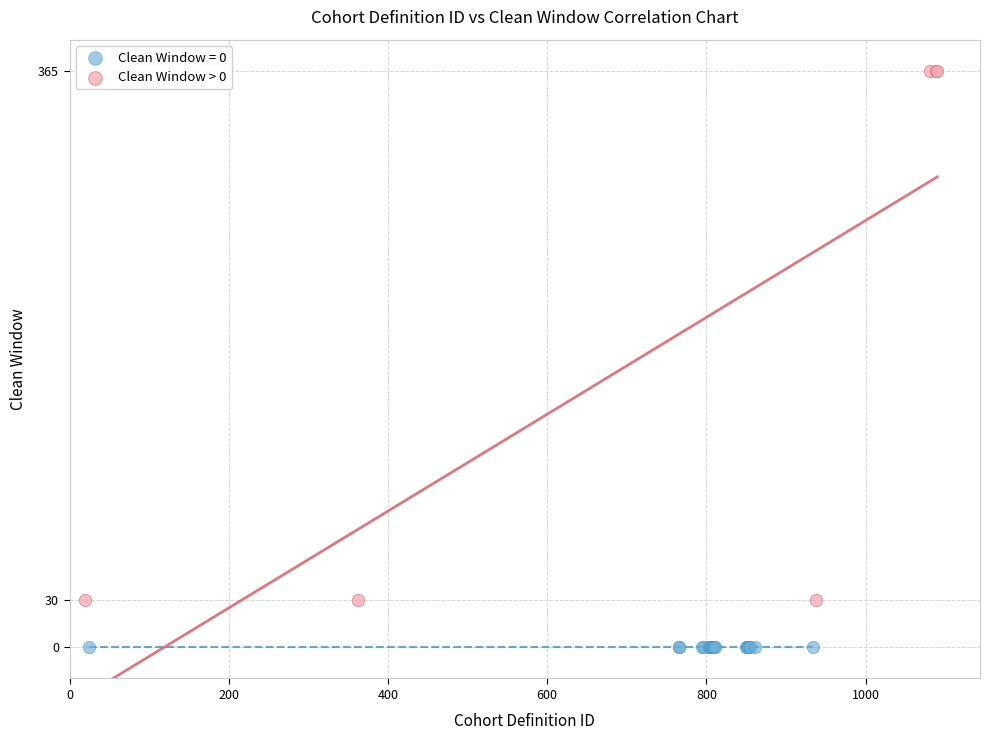

Which series reaches the maximum Y coordinate?

Clean Window > 0